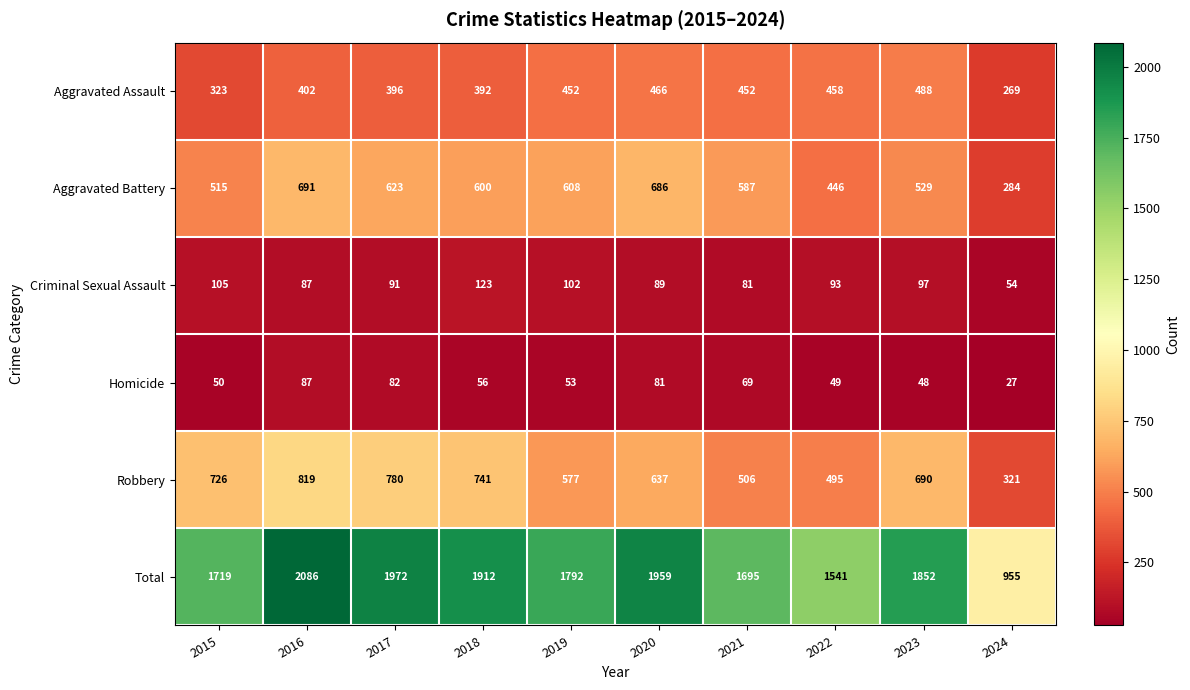

At which label is Homicide closest to 57?

2018